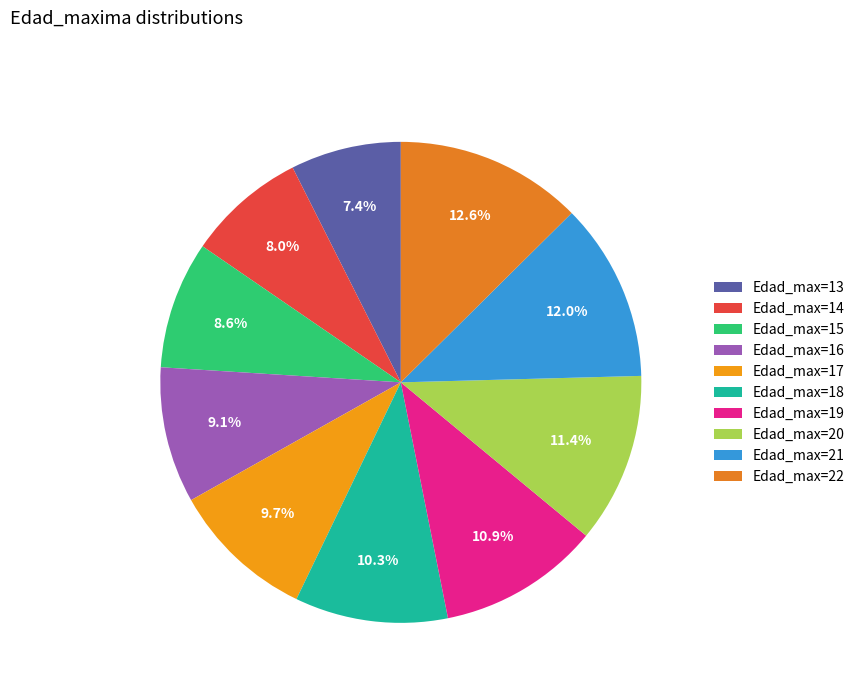

How many segments does this pie chart have?

10